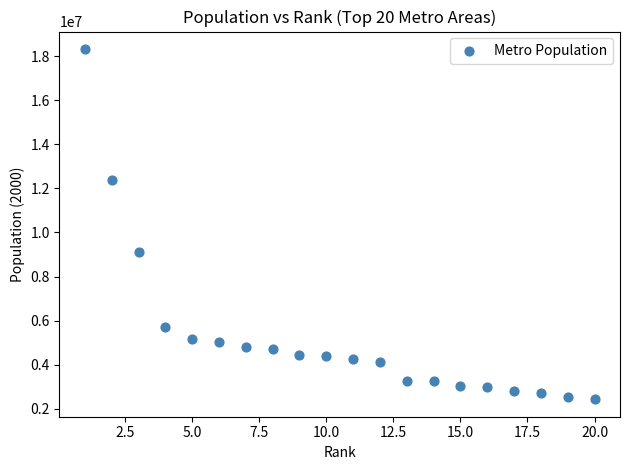

What is the range of Y values (max minus min)?

15891915